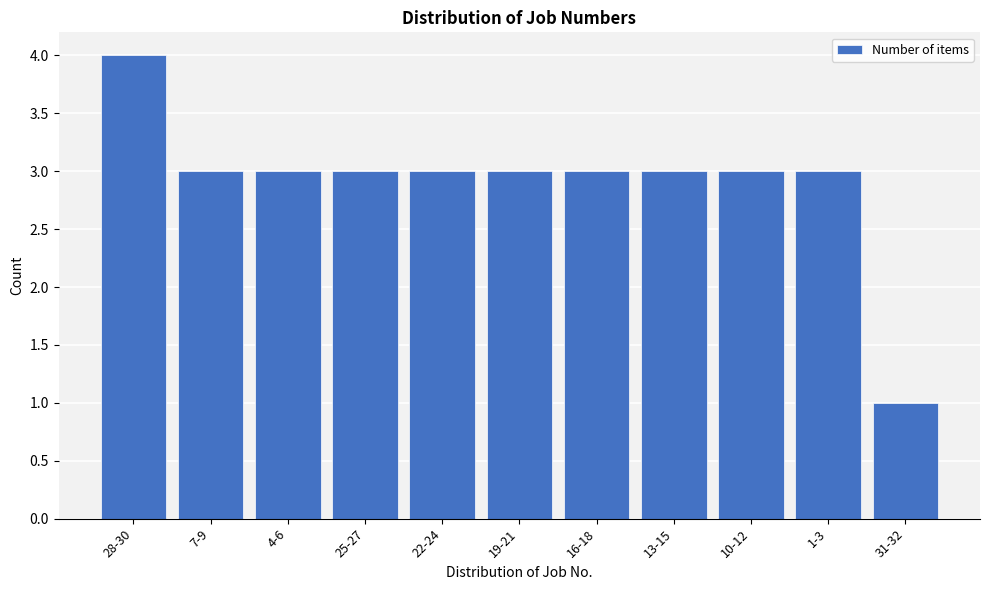

Reading left to right, list all the values displayed in this chart.

4	3	3	3	3	3	3	3	3	3	1